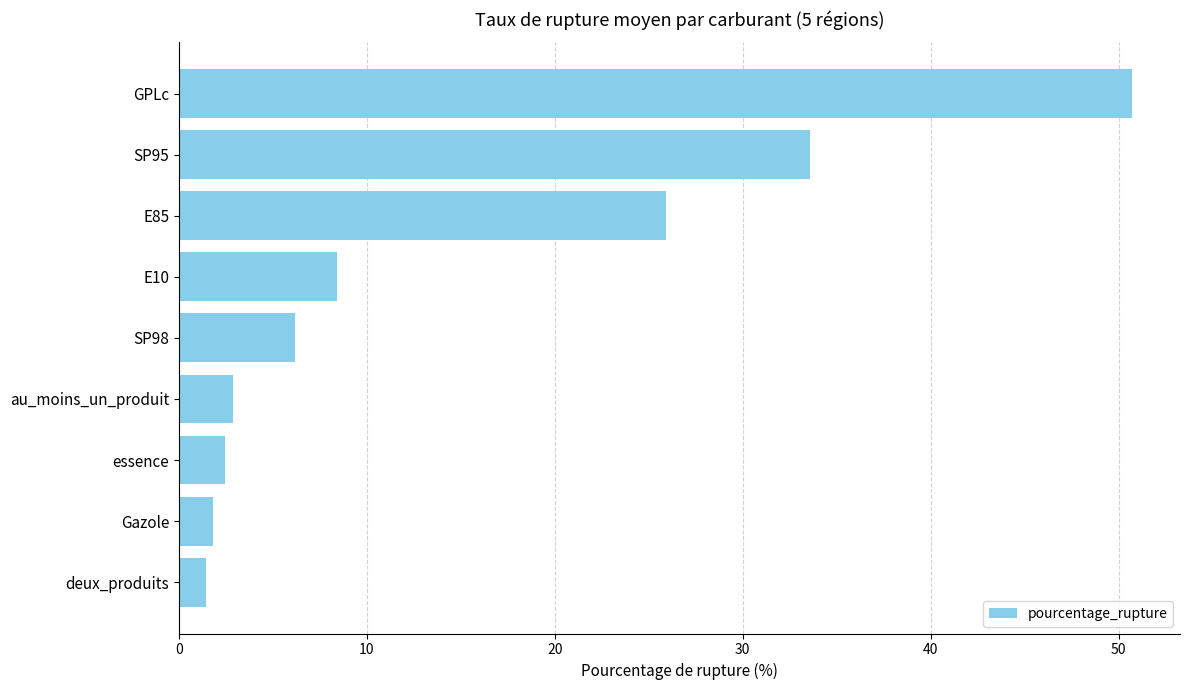

Which has a higher value, E10 or E85?

E85